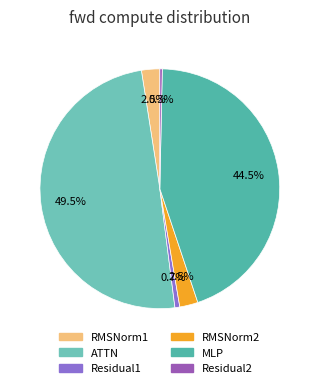

What is the largest slice in the pie chart?

ATTN